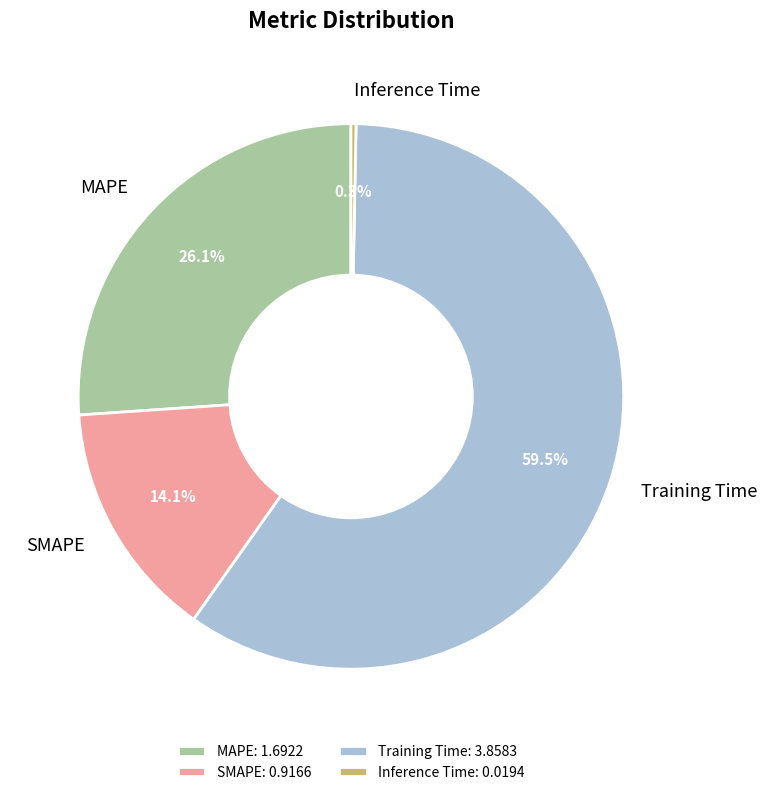

How many slices are in this pie chart?

4